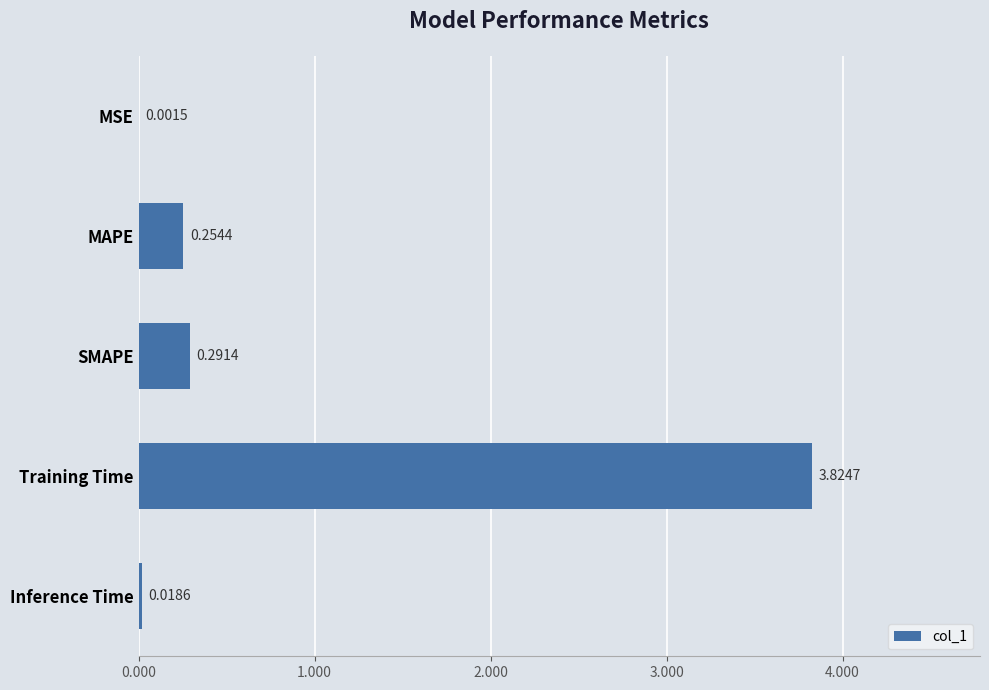

What is the sum of all values?

4.4